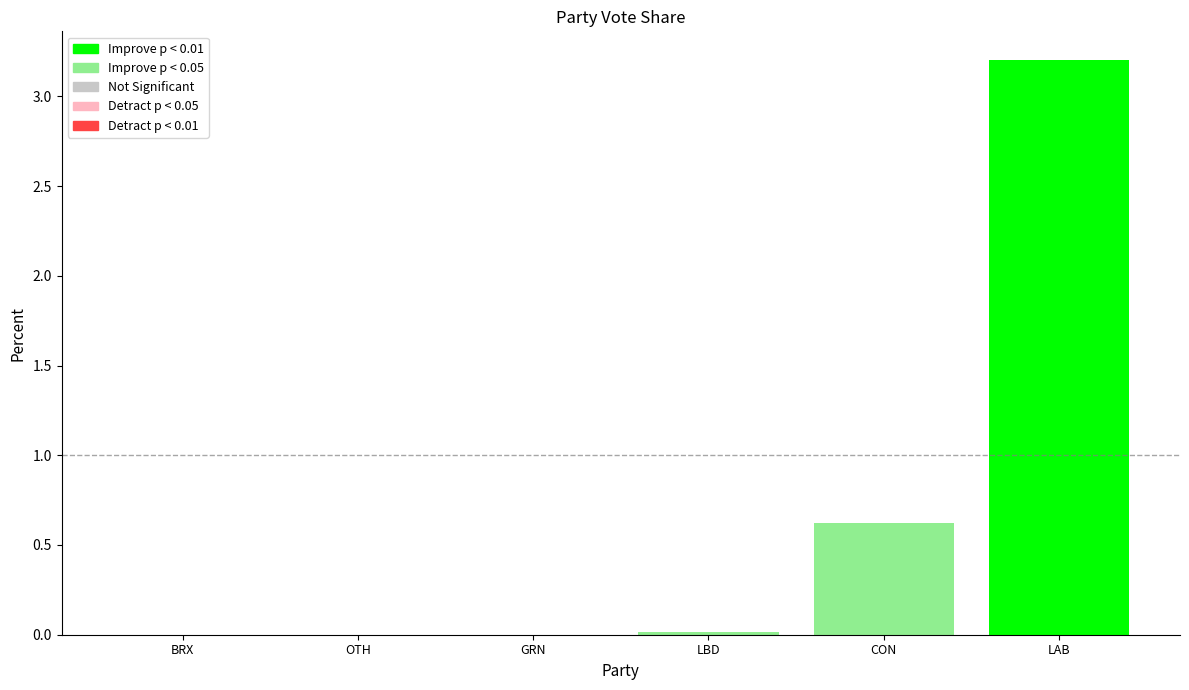

Are the bars grouped side by side (vs. stacked)?

Yes